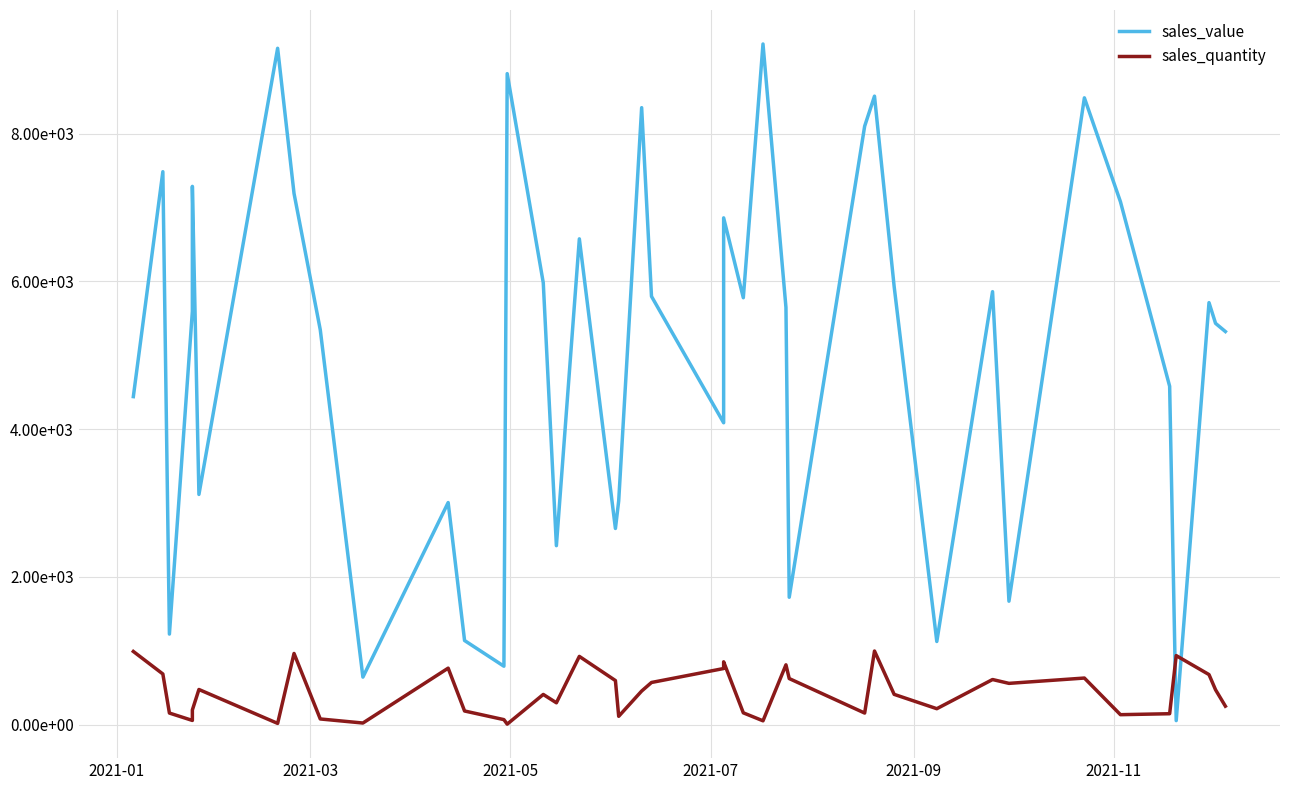

List the series in order of their peak value, lowest first.

sales_quantity, sales_value